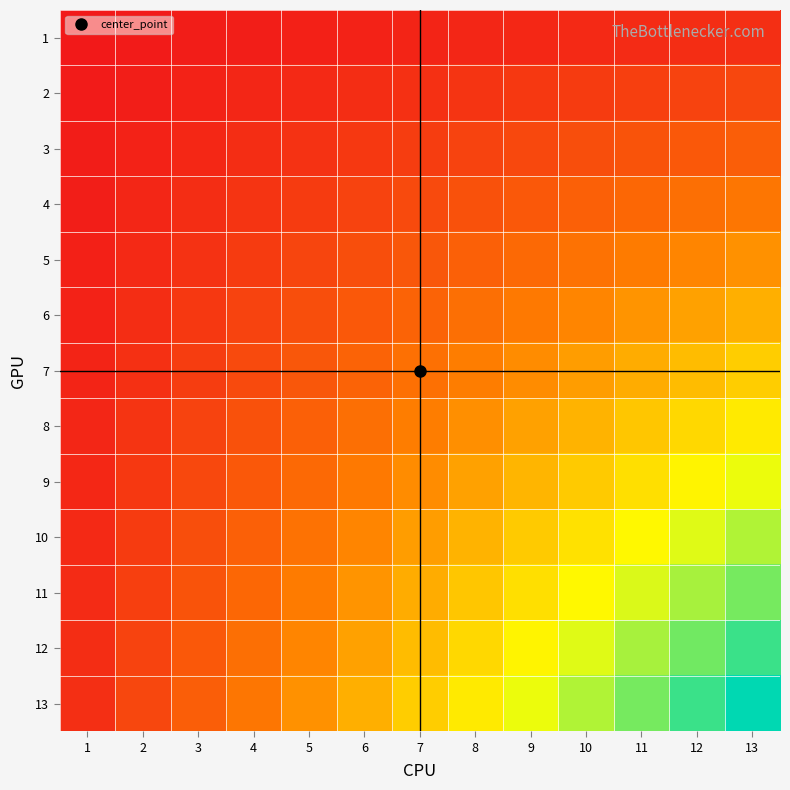

Reading left to right, transcribe all the data shown in this chart.

1: 1=1	2=2	3=3	4=4	5=5	6=6	7=7	8=8	9=9	10=10	11=11	12=12	13=13
2: 1=2	2=4	3=6	4=8	5=10	6=12	7=14	8=16	9=18	10=20	11=22	12=24	13=26
3: 1=3	2=6	3=9	4=12	5=15	6=18	7=21	8=24	9=27	10=30	11=33	12=36	13=39
4: 1=4	2=8	3=12	4=16	5=20	6=24	7=28	8=32	9=36	10=40	11=44	12=48	13=52
5: 1=5	2=10	3=15	4=20	5=25	6=30	7=35	8=40	9=45	10=50	11=55	12=60	13=65
6: 1=6	2=12	3=18	4=24	5=30	6=36	7=42	8=48	9=54	10=60	11=66	12=72	13=78
7: 1=7	2=14	3=21	4=28	5=35	6=42	7=49	8=56	9=63	10=70	11=77	12=84	13=91
8: 1=8	2=16	3=24	4=32	5=40	6=48	7=56	8=64	9=72	10=80	11=88	12=96	13=104
9: 1=9	2=18	3=27	4=36	5=45	6=54	7=63	8=72	9=81	10=90	11=99	12=108	13=117
10: 1=10	2=20	3=30	4=40	5=50	6=60	7=70	8=80	9=90	10=100	11=110	12=120	13=130
11: 1=11	2=22	3=33	4=44	5=55	6=66	7=77	8=88	9=99	10=110	11=121	12=132	13=143
12: 1=12	2=24	3=36	4=48	5=60	6=72	7=84	8=96	9=108	10=120	11=132	12=144	13=156
13: 1=13	2=26	3=39	4=52	5=65	6=78	7=91	8=104	9=117	10=130	11=143	12=156	13=169